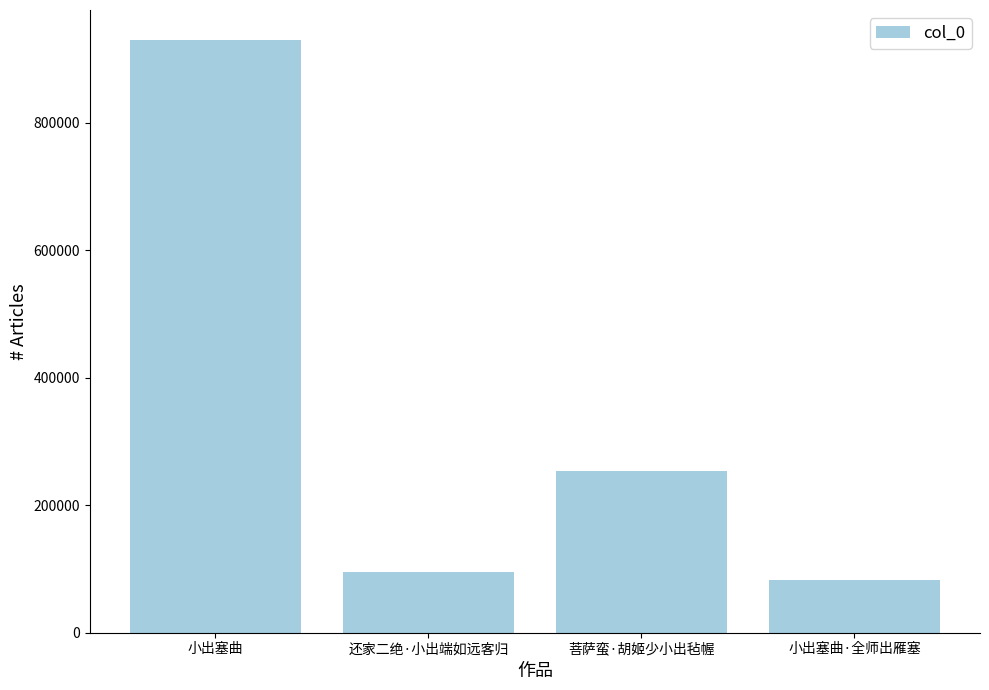

How many data points are less than 252976?

2